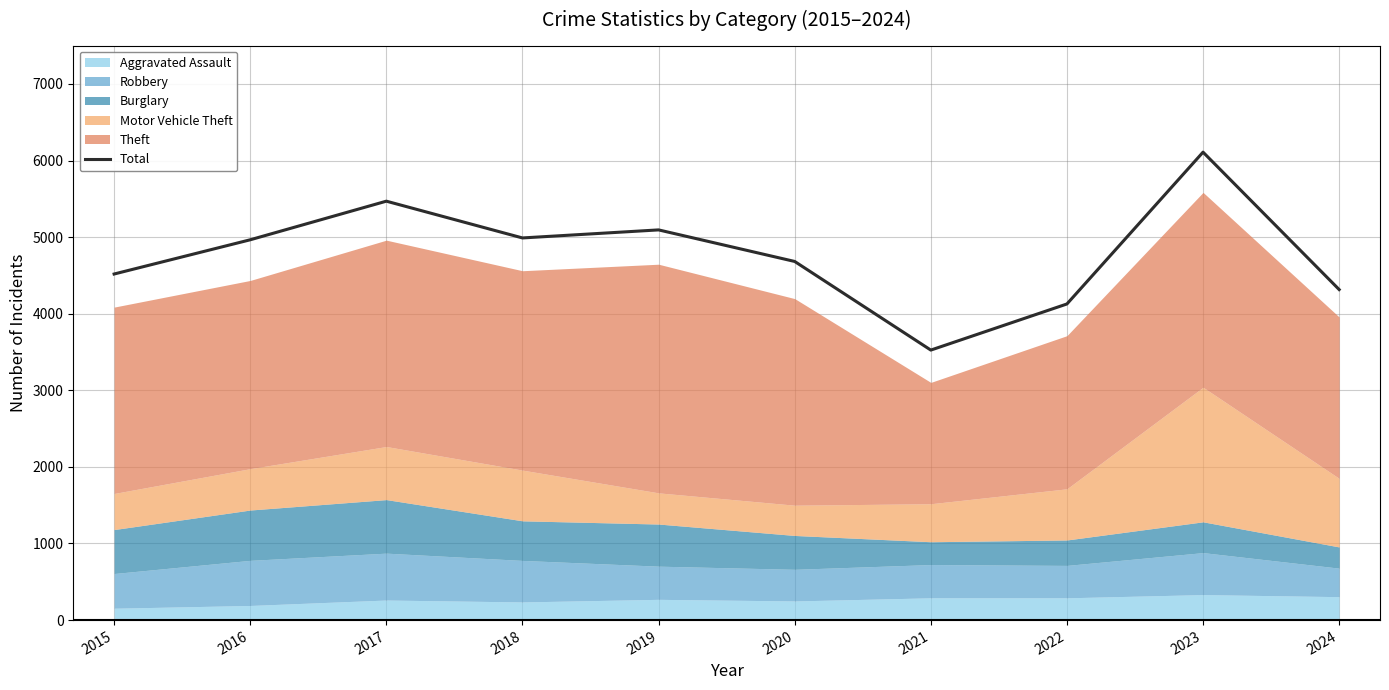

Rank the categories by value from highest to lowest.

2023, 2017, 2019, 2018, 2016, 2020, 2015, 2024, 2022, 2021